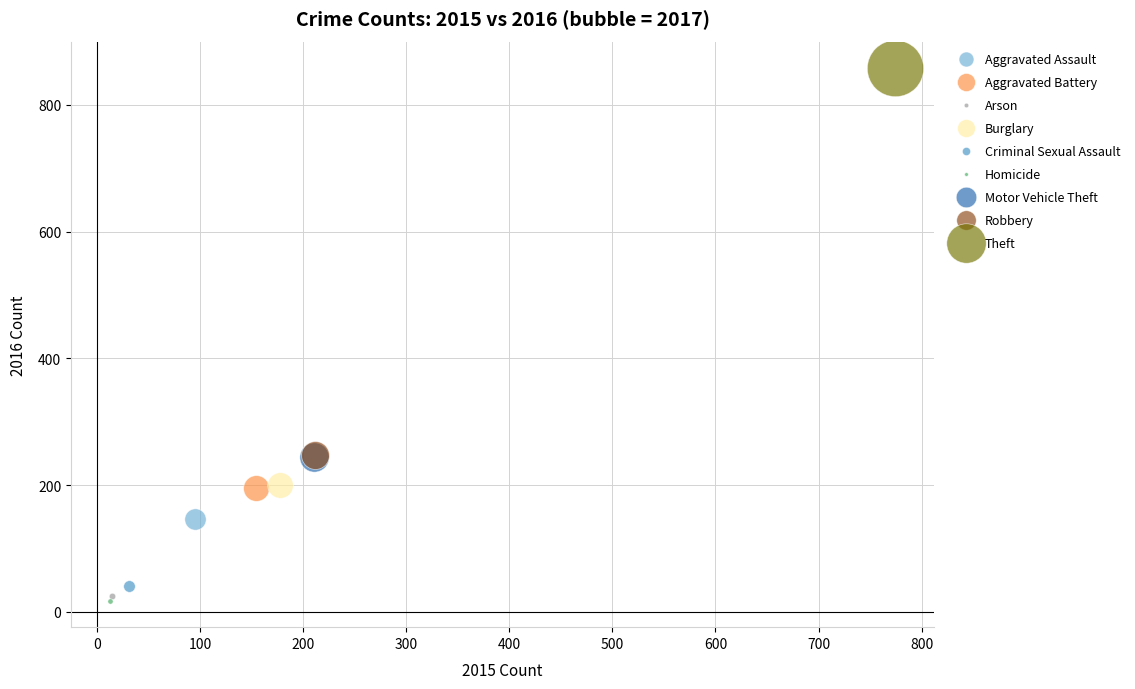

What are all the series names shown in the legend?

Aggravated Assault, Aggravated Battery, Arson, Burglary, Criminal Sexual Assault, Homicide, Motor Vehicle Theft, Robbery, Theft